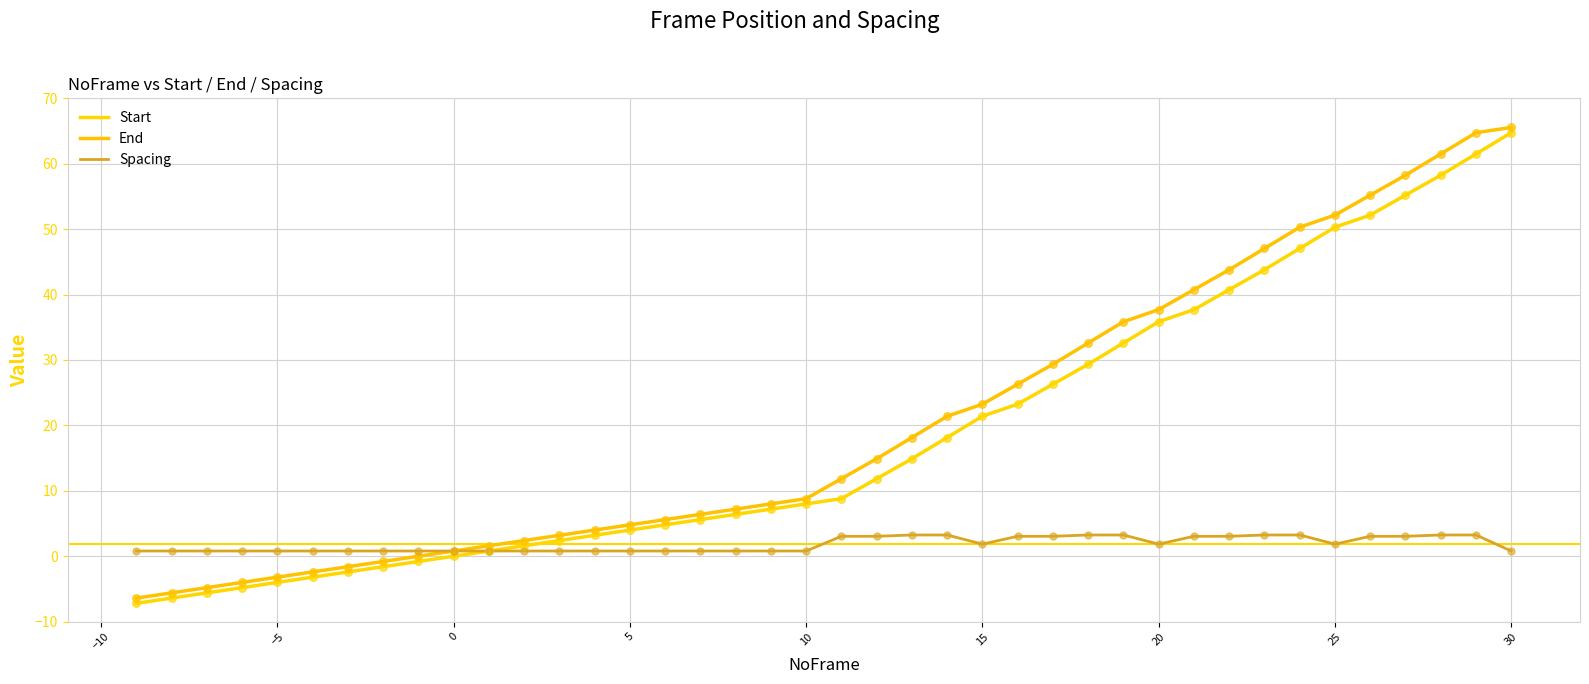

What are all the series names shown in the legend?

Start, End, Spacing